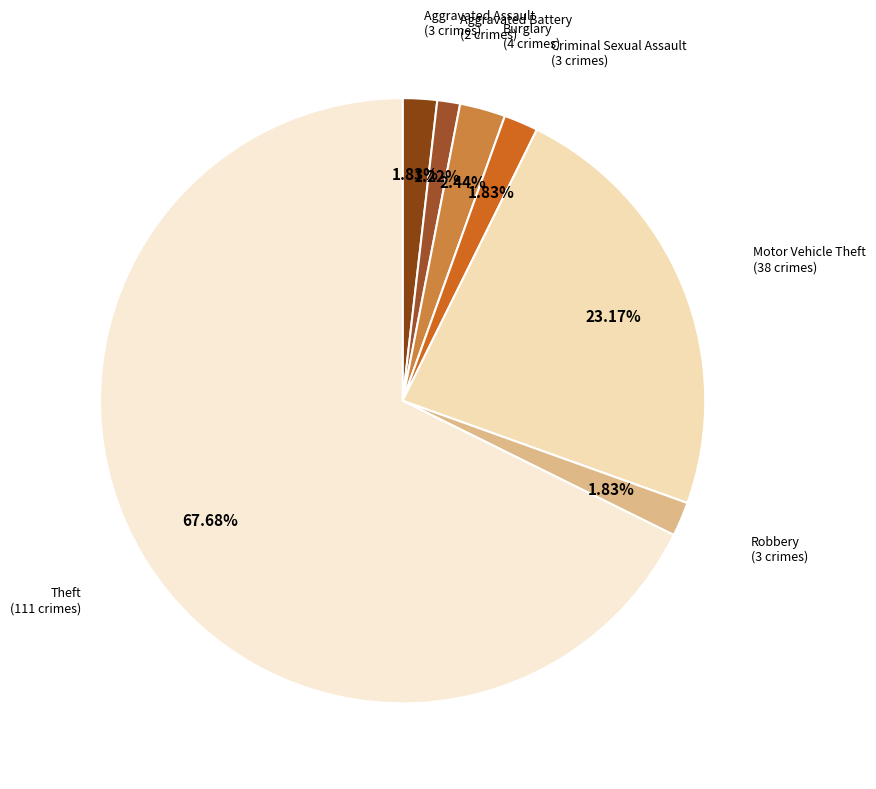

Is there a majority slice in this chart?

Yes